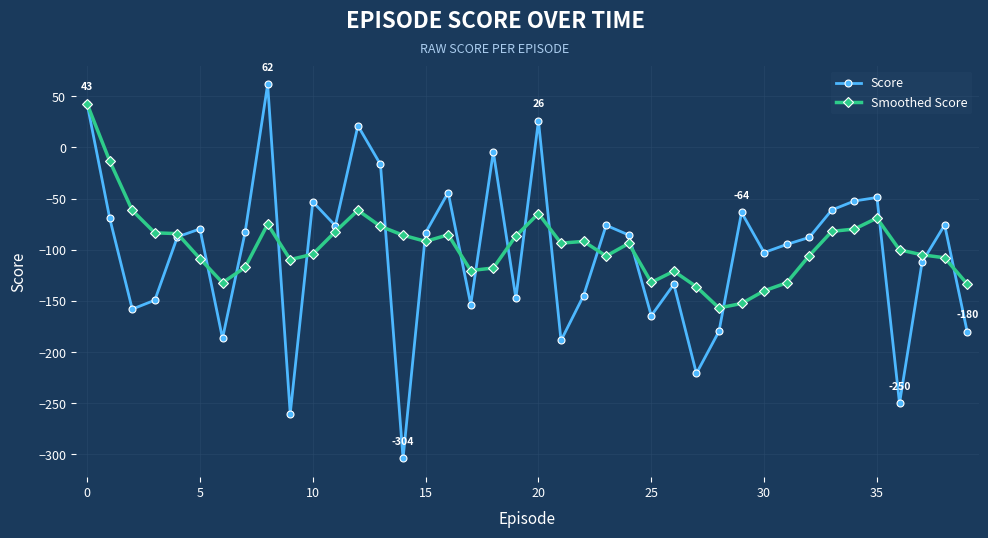

True or false: Score has more than 1 interior local peaks.

True